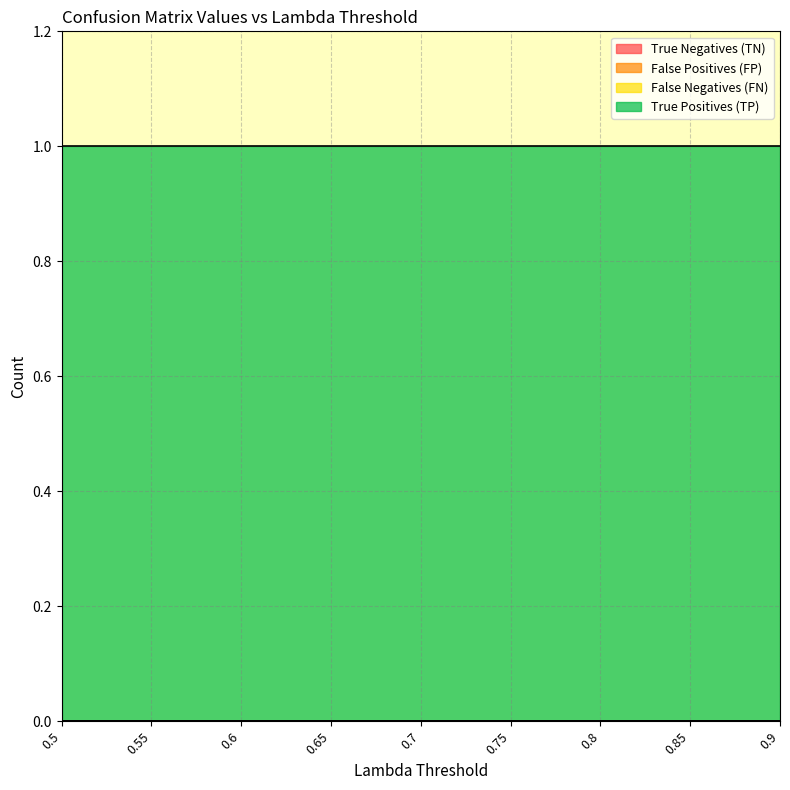

Is it true that False Negatives (FN) equals 0.0 at 0.65?

True